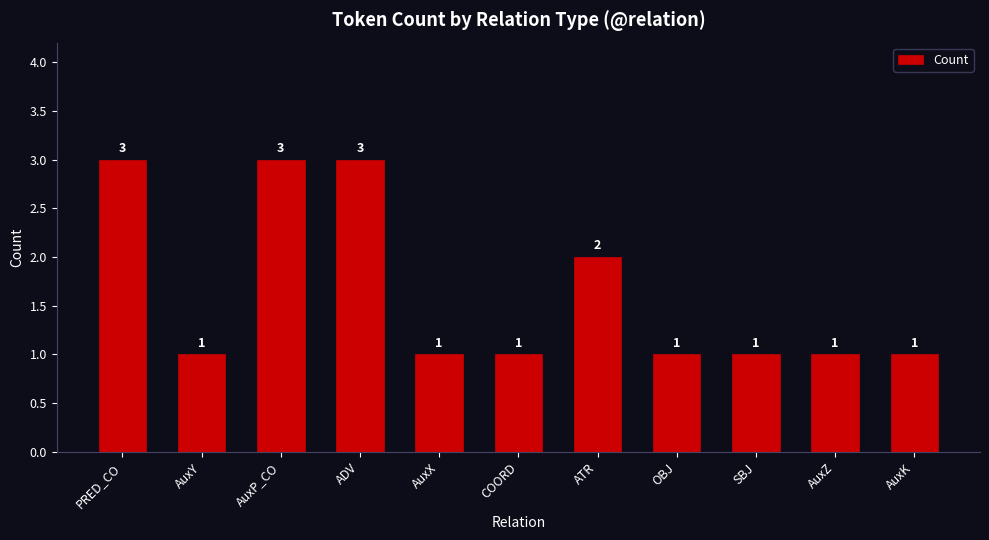

Which has a higher value, PRED_CO or COORD?

PRED_CO